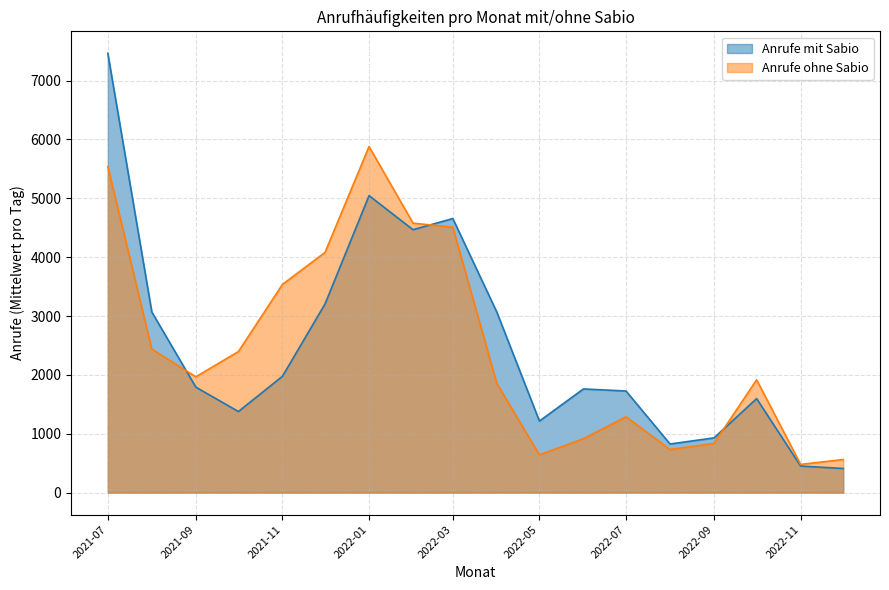

Count the number of categories in the chart.

18